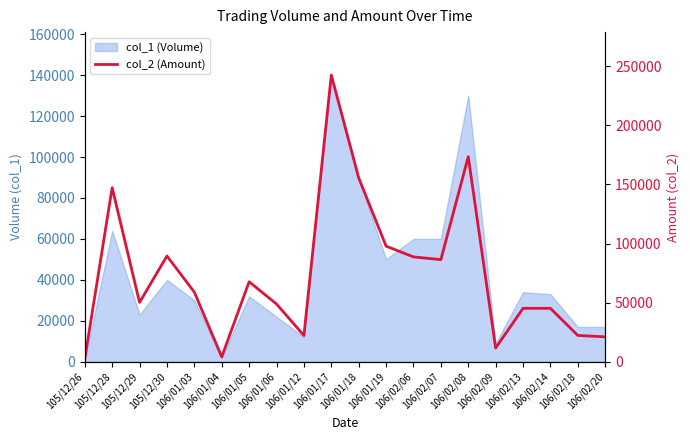

At which category does the data reach its first local valley?

105/12/29